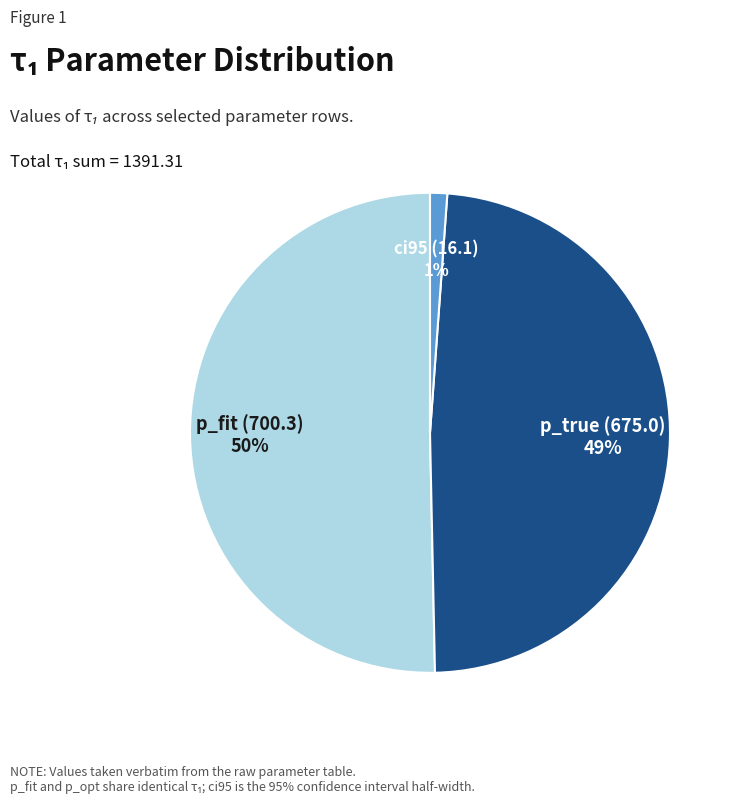

What is the smallest slice in the pie chart?

ci95